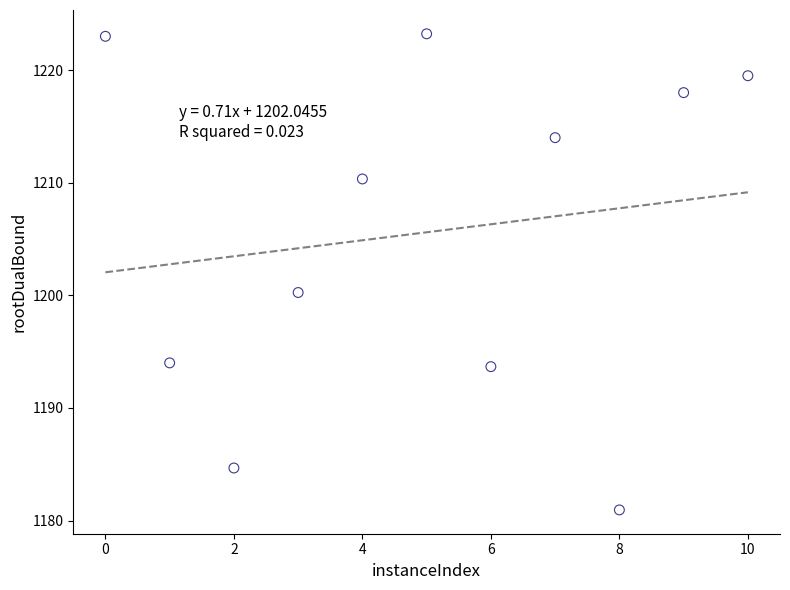

What is the range of Y values (max minus min)?

42.3